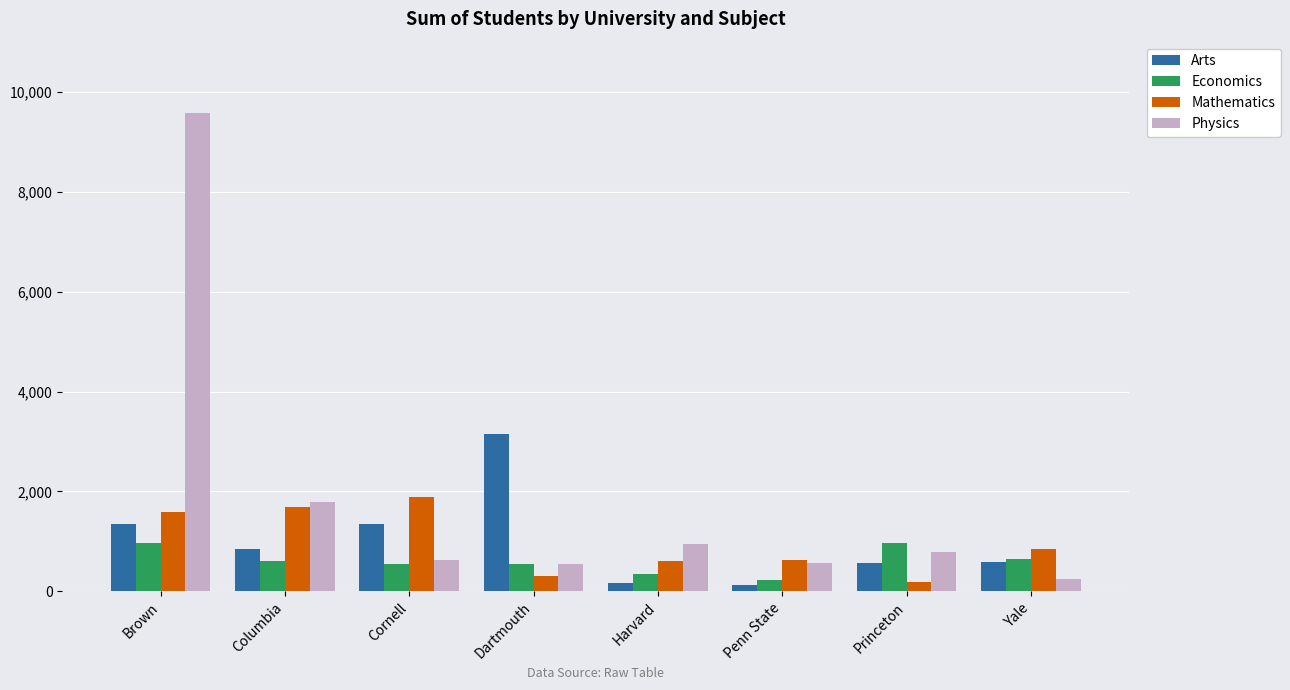

How many series are shown in this chart?

4